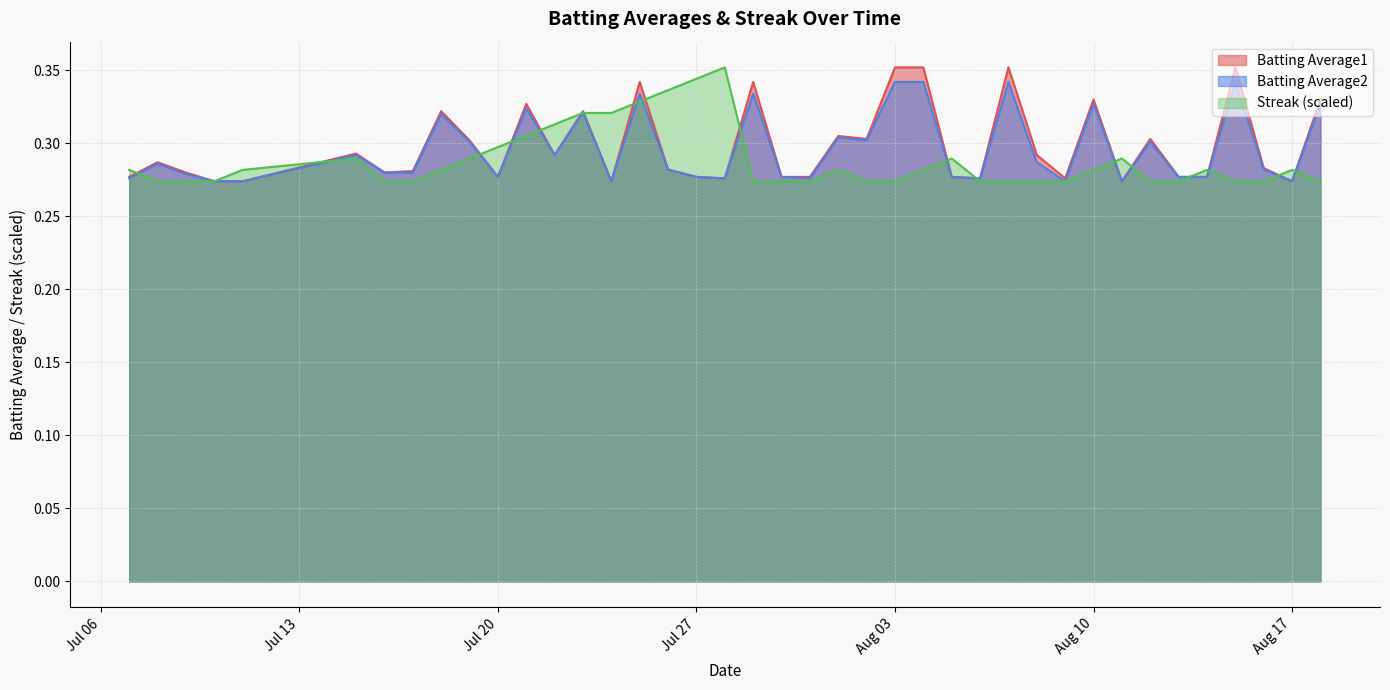

The Batting Average2 series shows 0.1 at Aug 03. True or false?

False